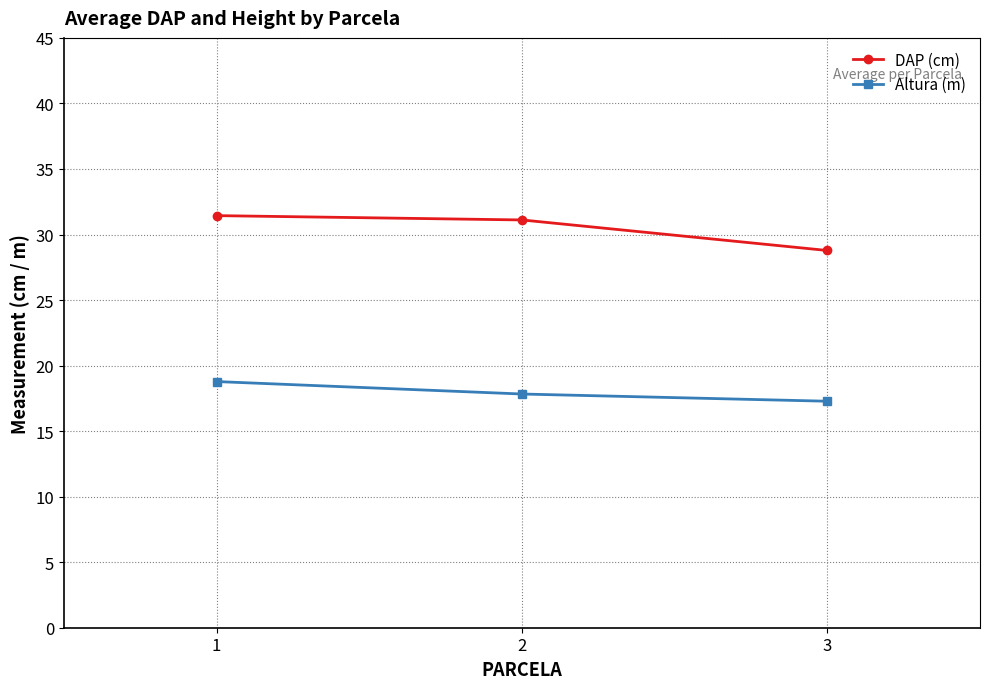

True or false: Altura (m) has a value of 32.7 at 1.

False